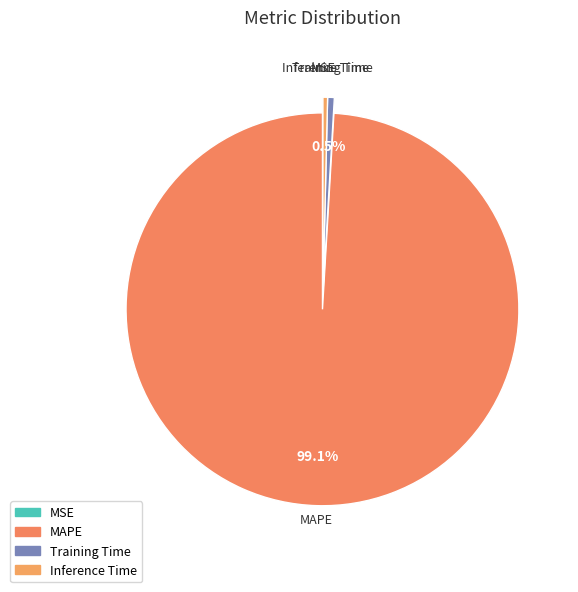

How many slices are in this pie chart?

4